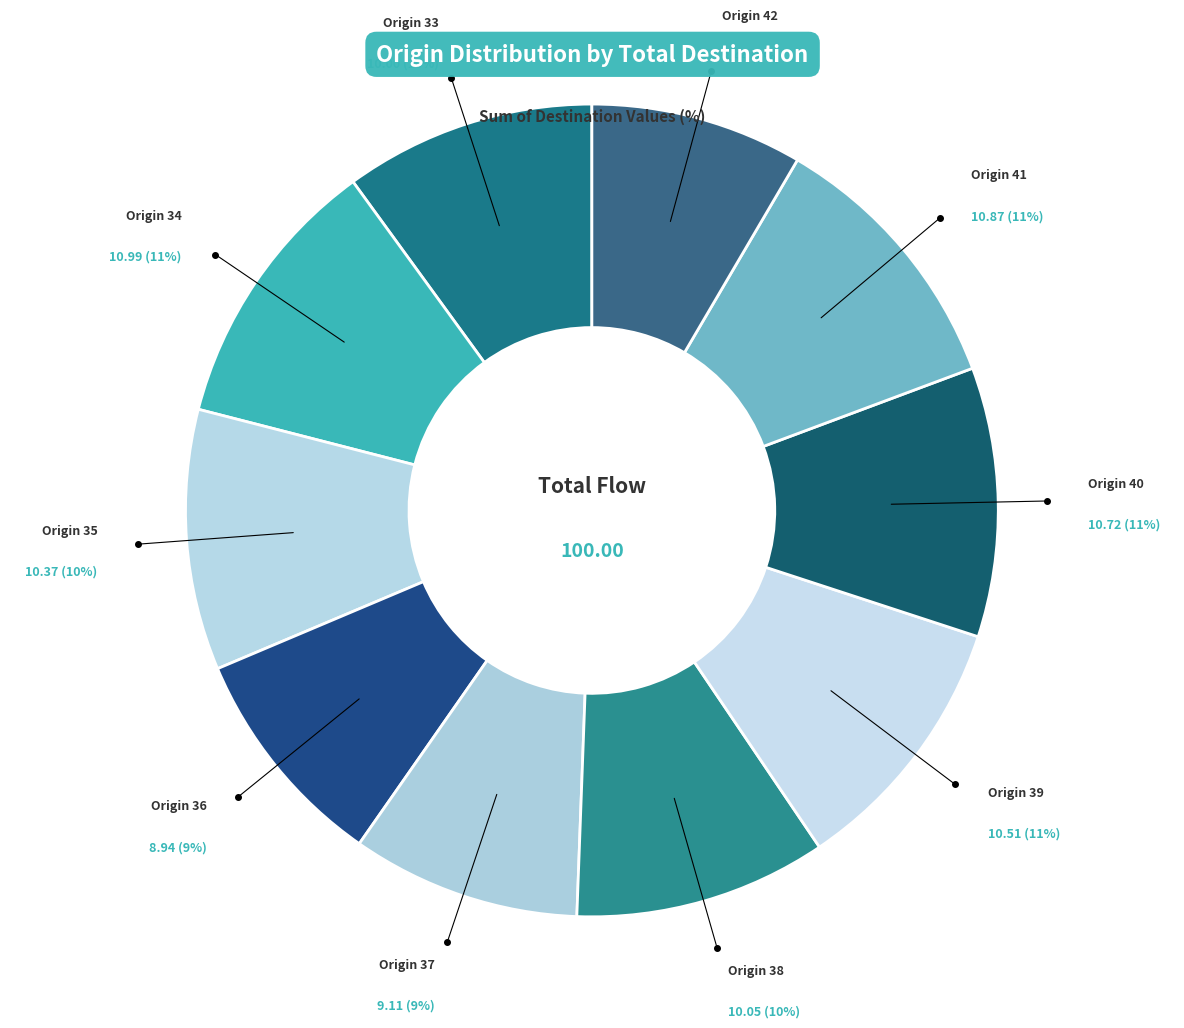

Which slice is the largest?

34